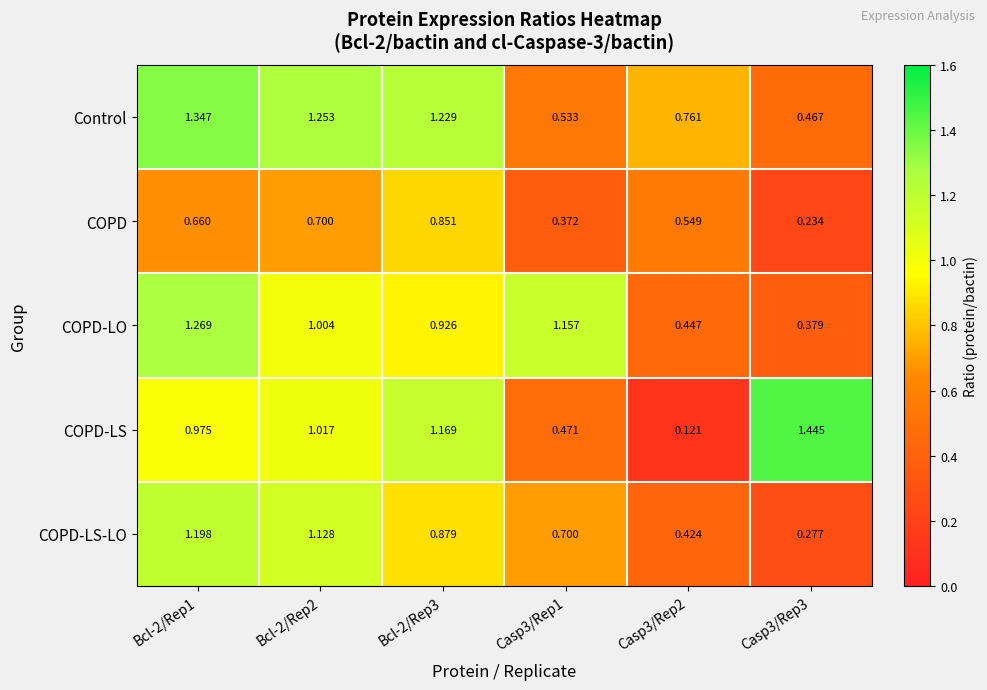

Which series has the largest range (max minus min)?

COPD-LS